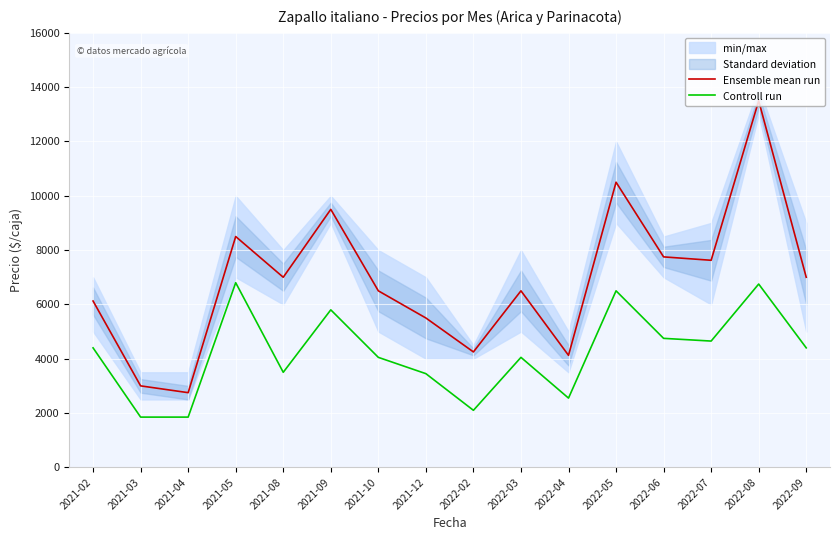

Rank the series by their maximum value, from highest to lowest.

Ensemble mean run, Controll run